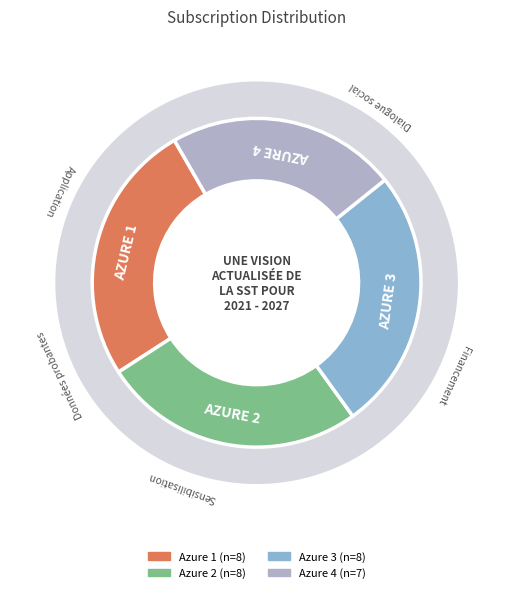

Count the number of slices in the pie.

4